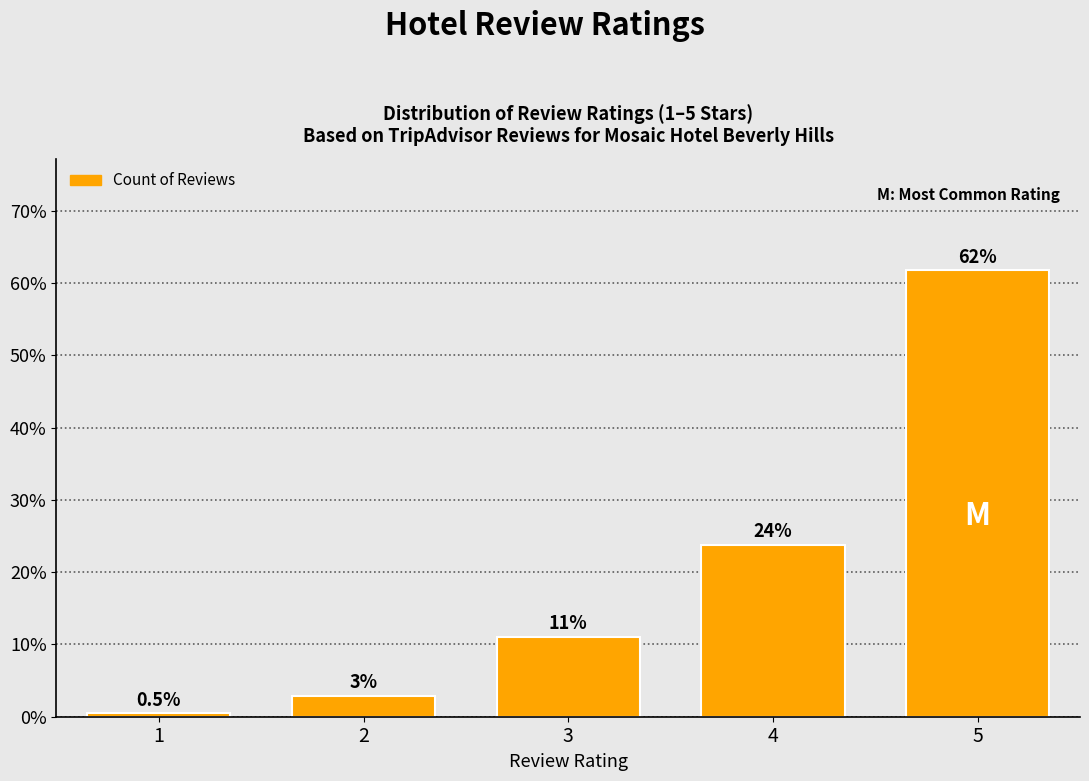

What is the difference between the values at 4 and 1?

23.3